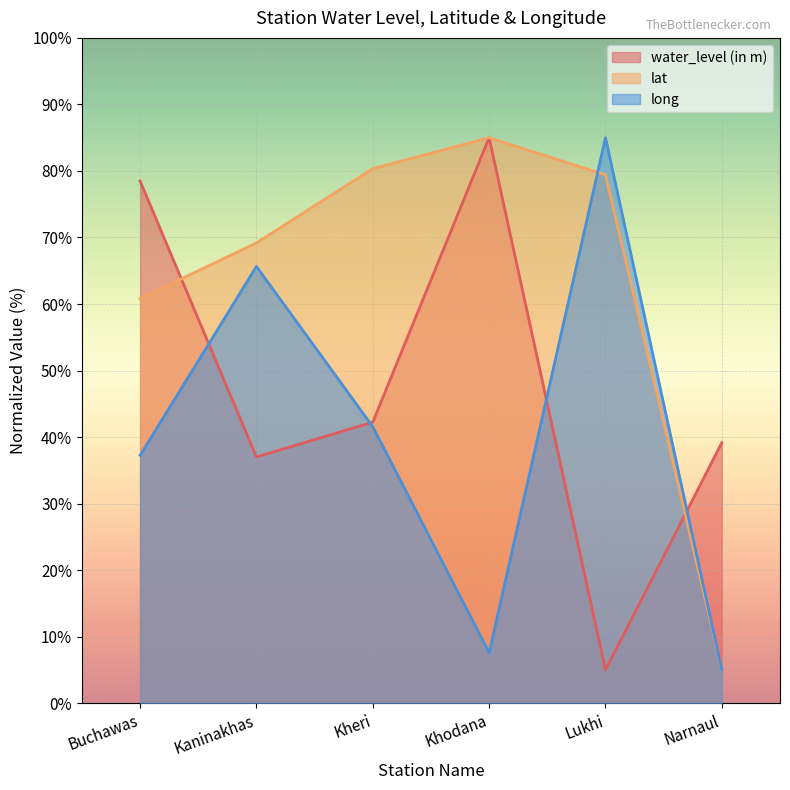

True or false: long and lat cross at least once.

True